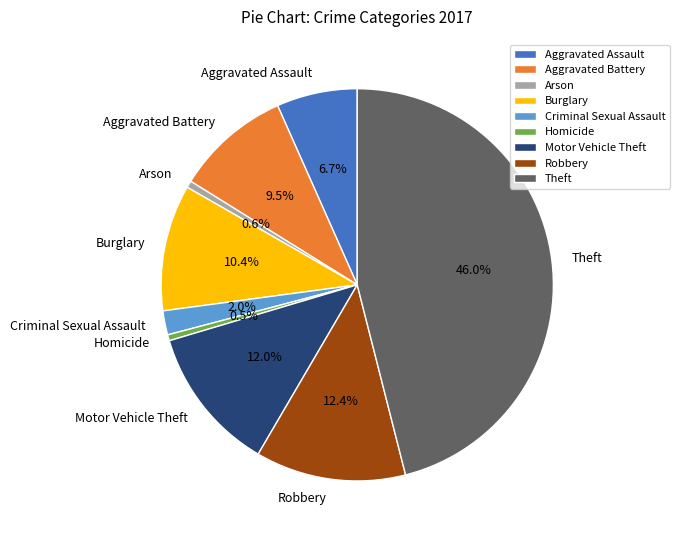

Is there a majority slice in this chart?

No